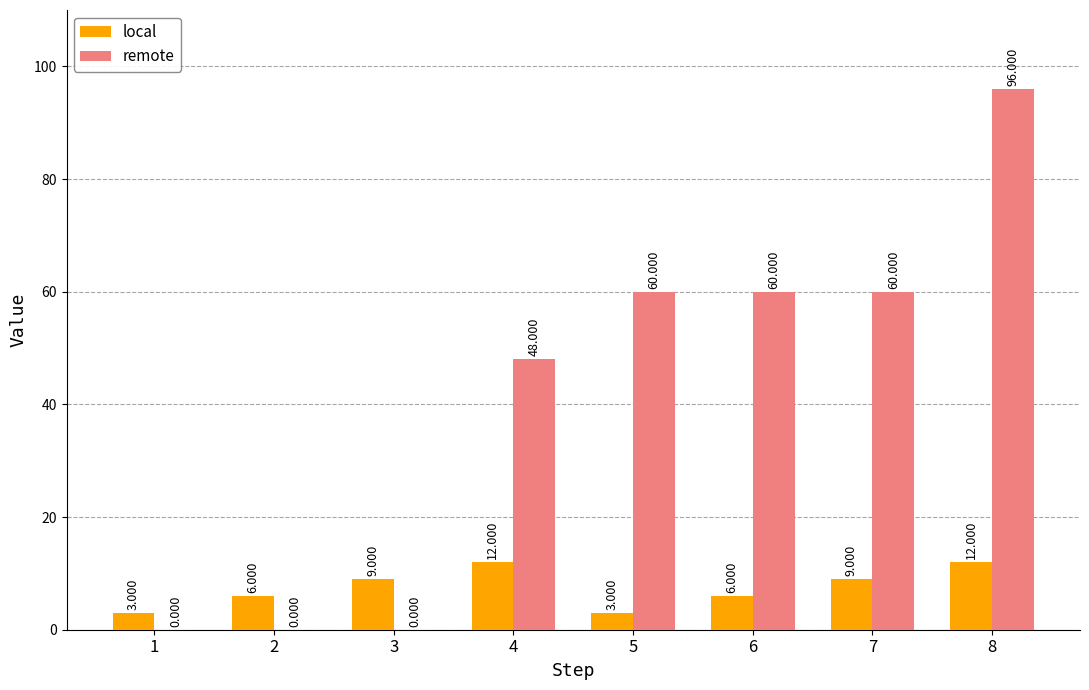

What is the spread (max minus min) of values at 7?

51